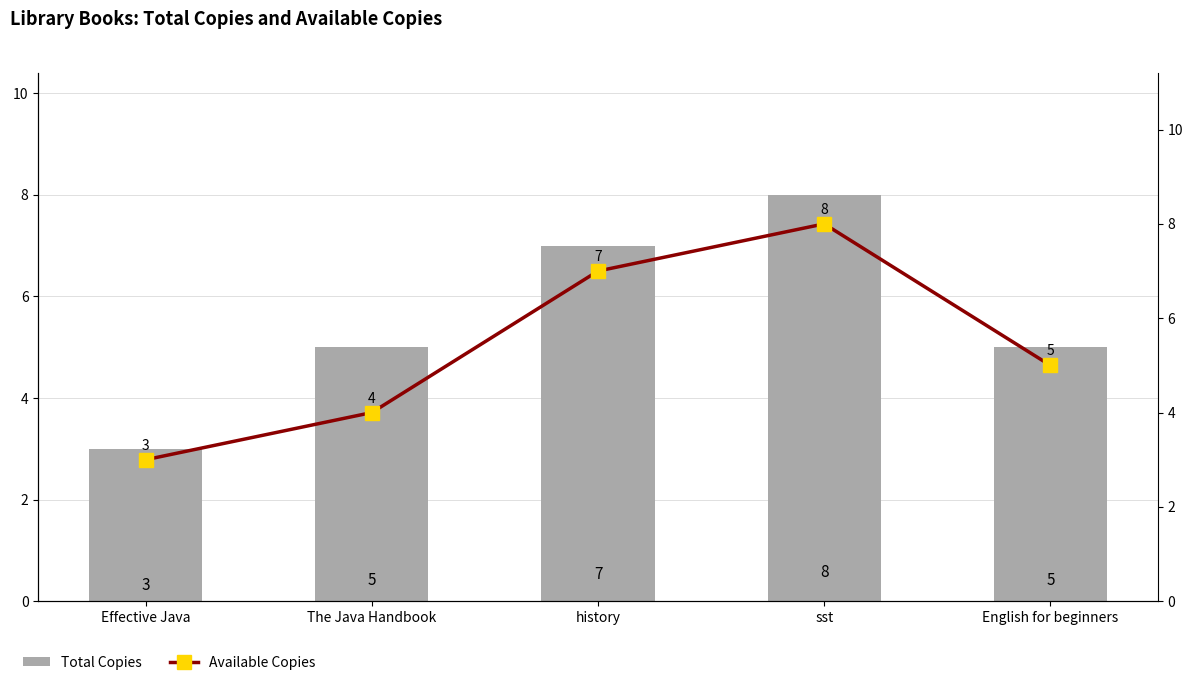

What are all the series names shown in the legend?

Total Copies, Available Copies